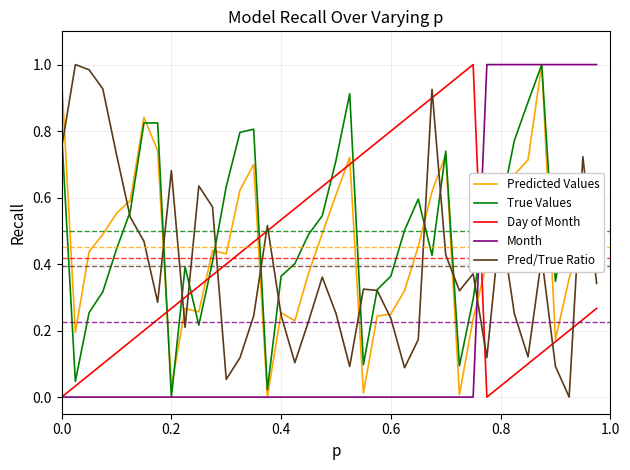

True or false: True Values and Pred/True Ratio cross at least once.

True